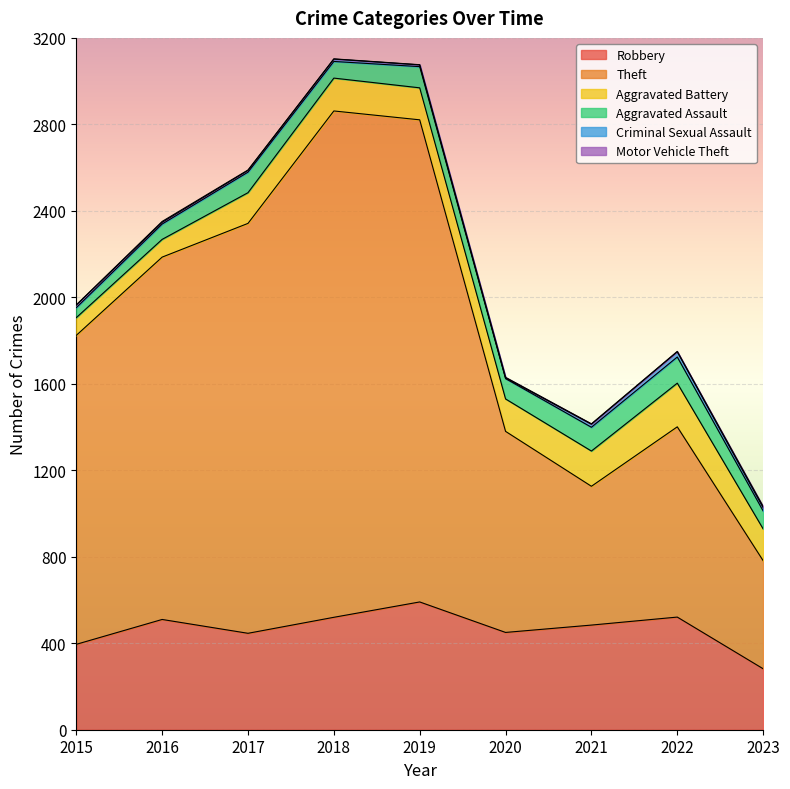

The Aggravated Assault series shows 64 at 2015. True or false?

False